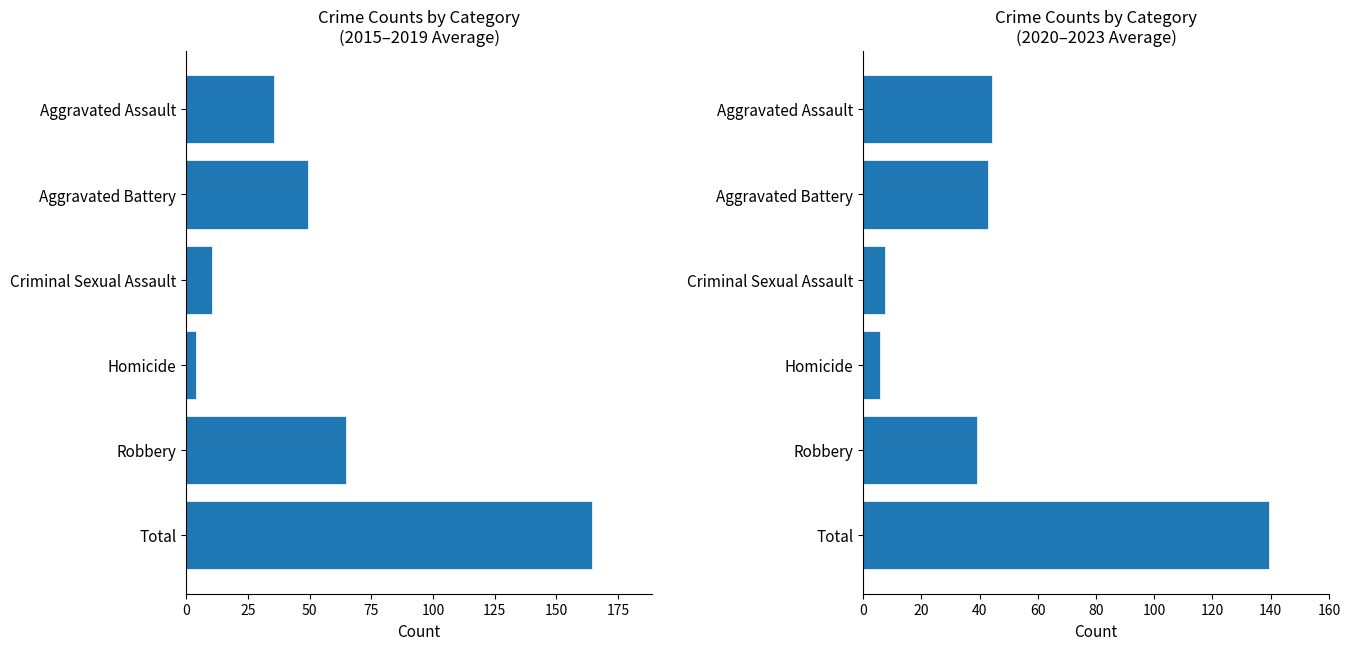

What is the value of the 2015-2019 avg bar at the 4th from the left?

4.0